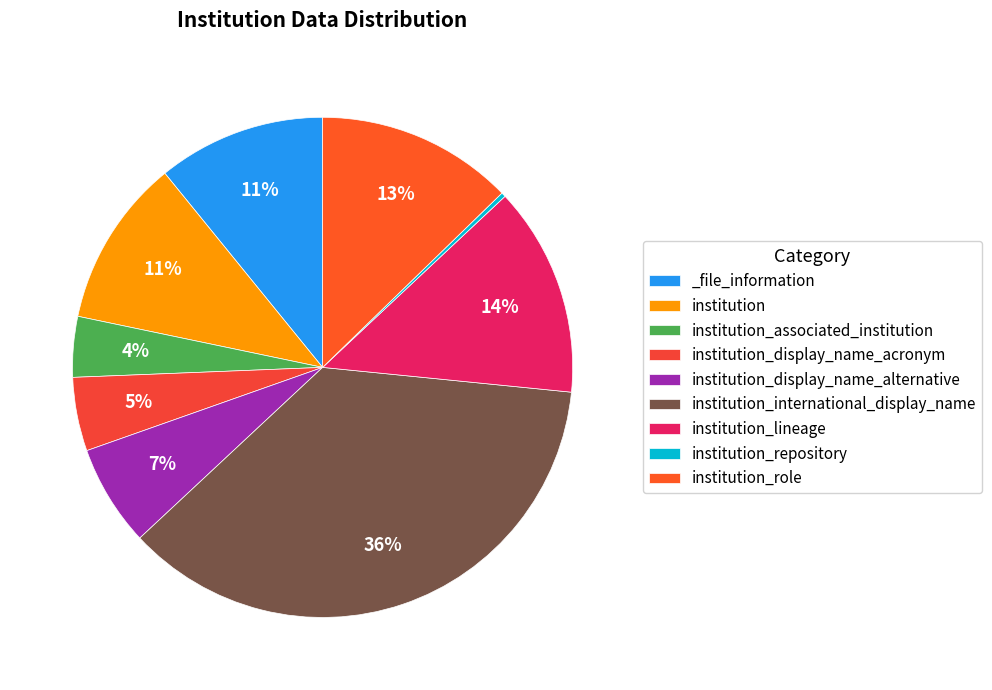

To the nearest percent, what is the average slice percentage?

11%